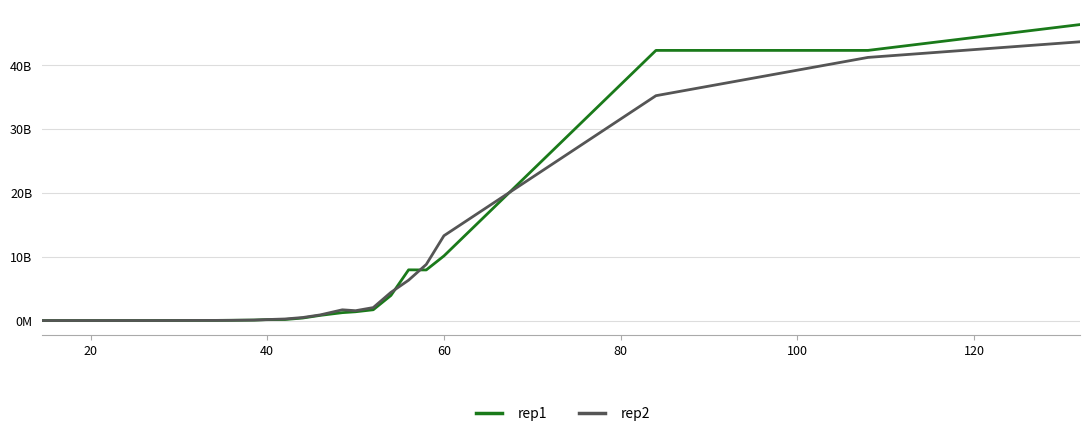

What is the maximum value for rep2?

43700000000